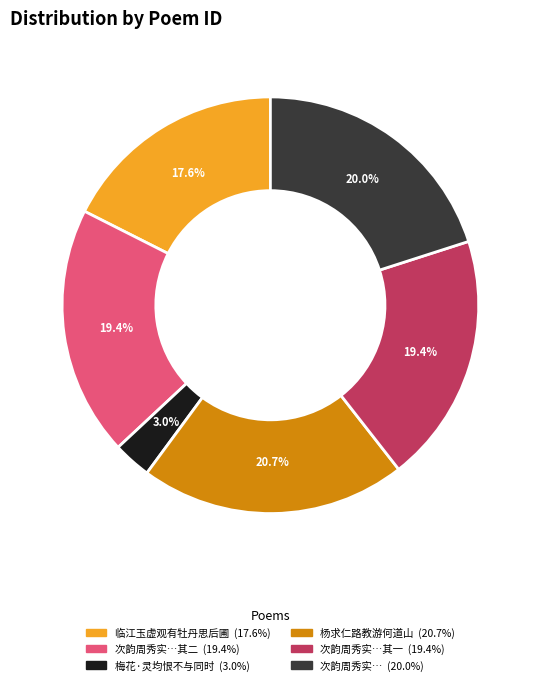

Is there any slice that represents more than half of the pie?

No